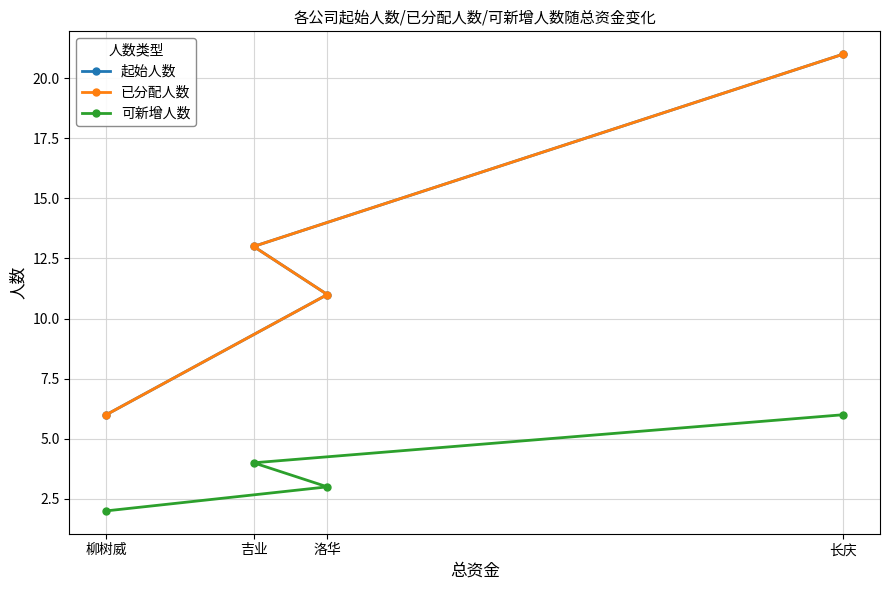

How many lines are shown in the chart?

3